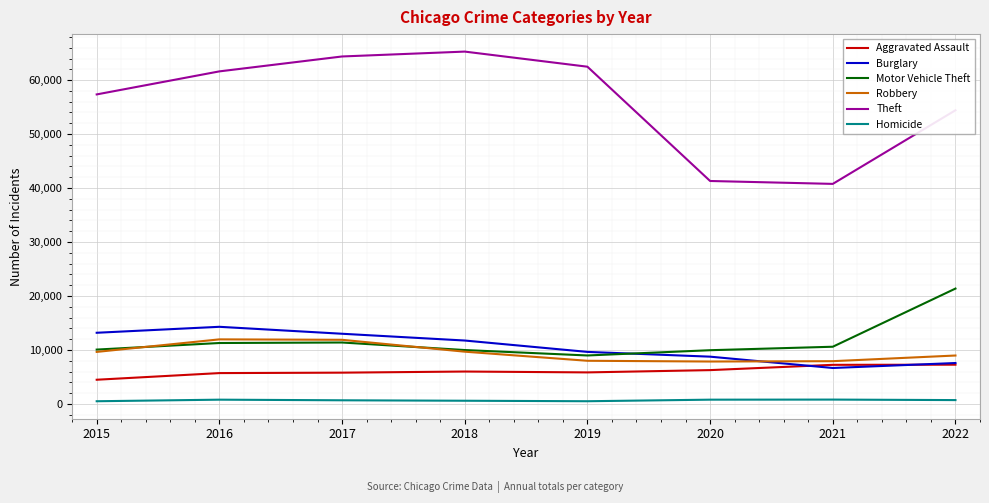

Between 2017 and 2018, which series saw the biggest shift?

Robbery